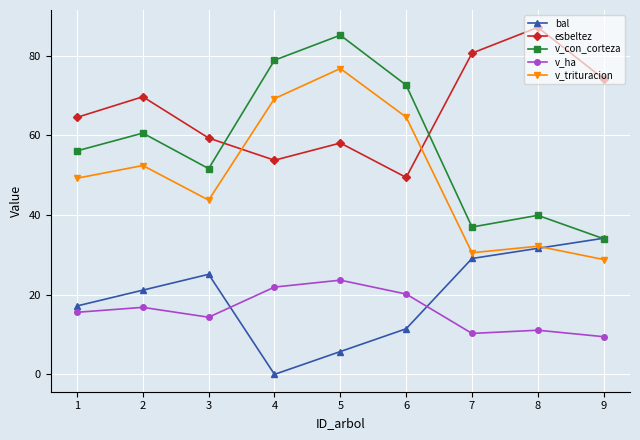

Between which two adjacent categories do bal and v_ha first intersect?

3 and 4